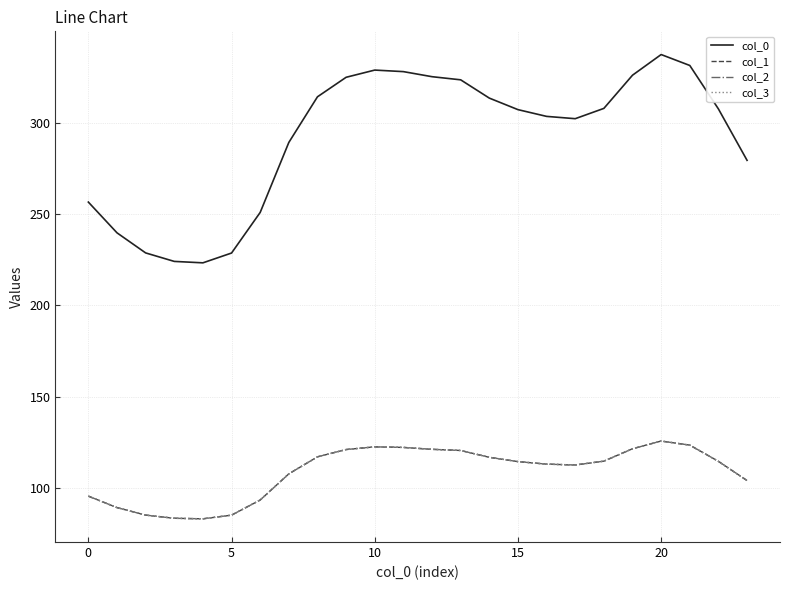

True or false: col_2 and col_1 cross at least once.

False